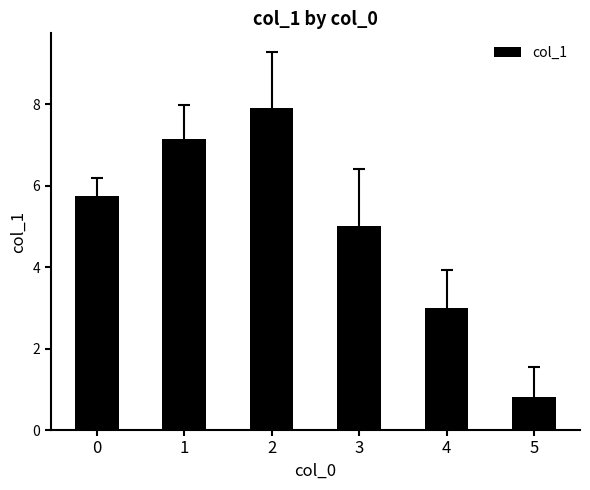

The chart shows a value of 3.0 at 4. True or false?

True